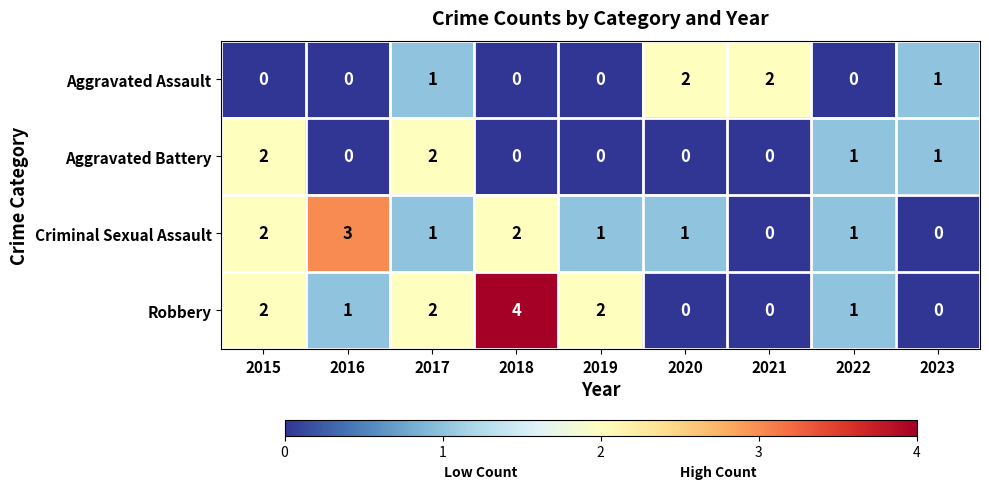

What is the sum of all Aggravated Battery values?

6